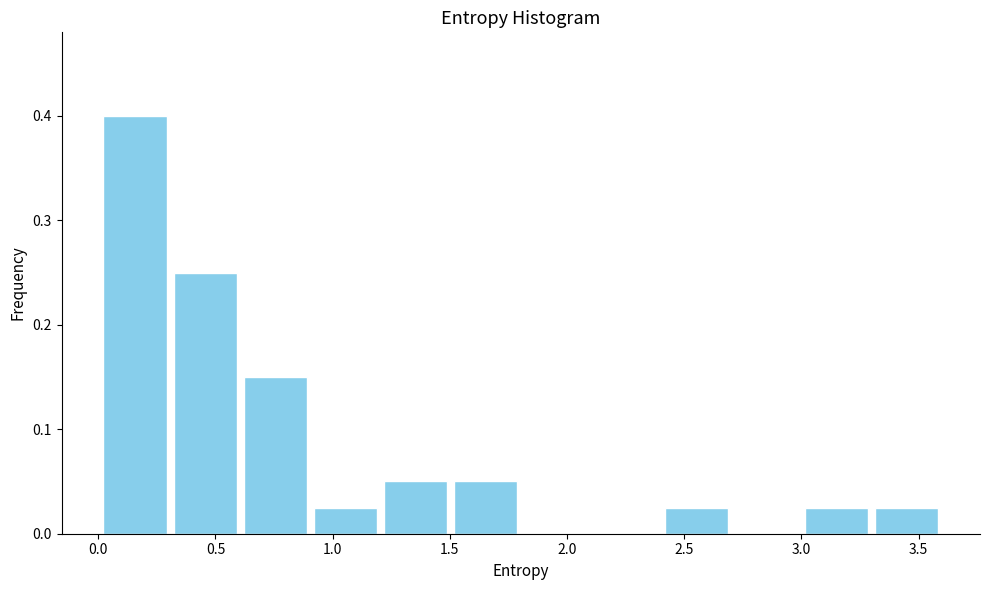

Which range on the x-axis has the tallest bar?

0.0 to 0.3